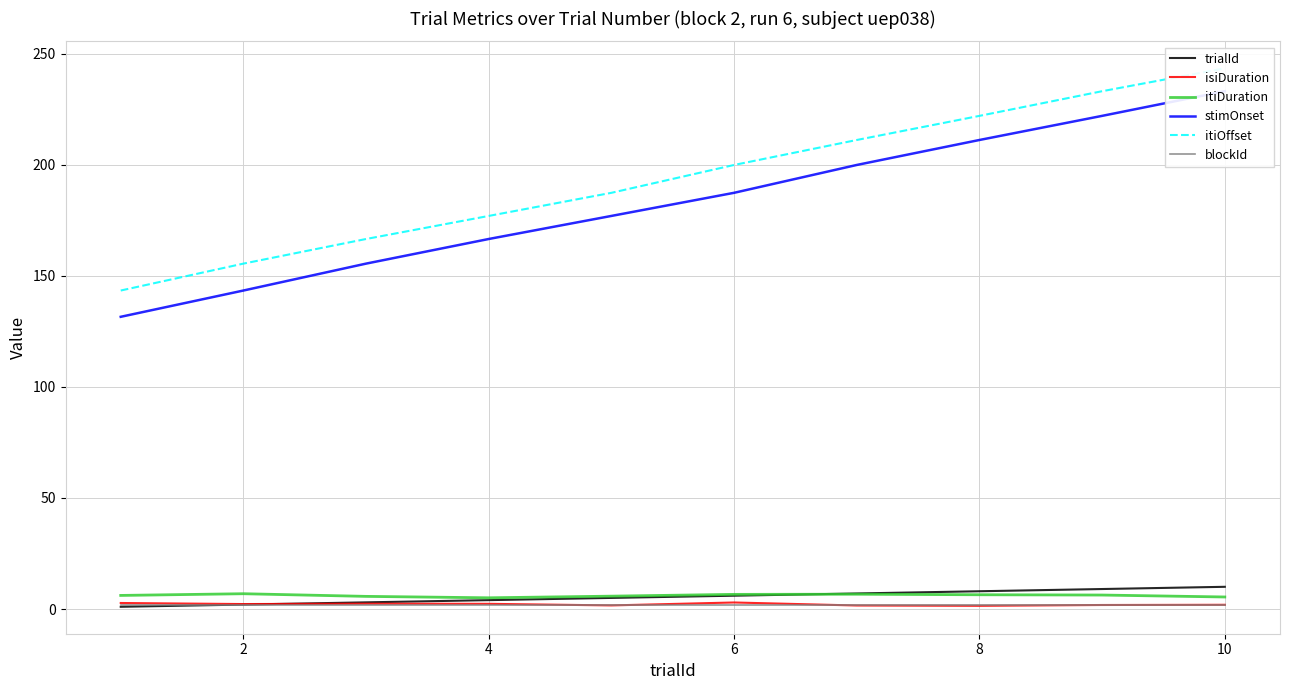

What is the highest value of the trialId series?

10.0